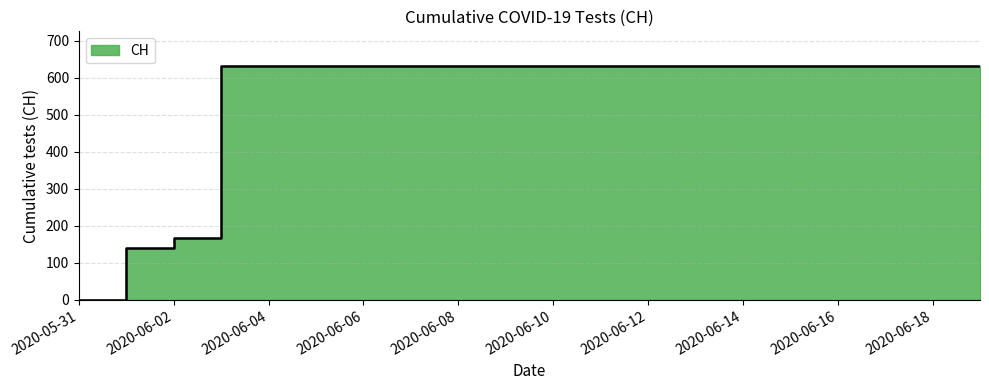

Reading left to right, list all the values displayed in this chart.

2020-05-31=0	2020-06-01=139	2020-06-02=167	2020-06-03=631	2020-06-04=631	2020-06-05=631	2020-06-06=631	2020-06-07=631	2020-06-08=631	2020-06-09=631	2020-06-10=631	2020-06-11=631	2020-06-12=631	2020-06-13=631	2020-06-14=631	2020-06-15=631	2020-06-16=631	2020-06-17=631	2020-06-18=631	2020-06-19=631